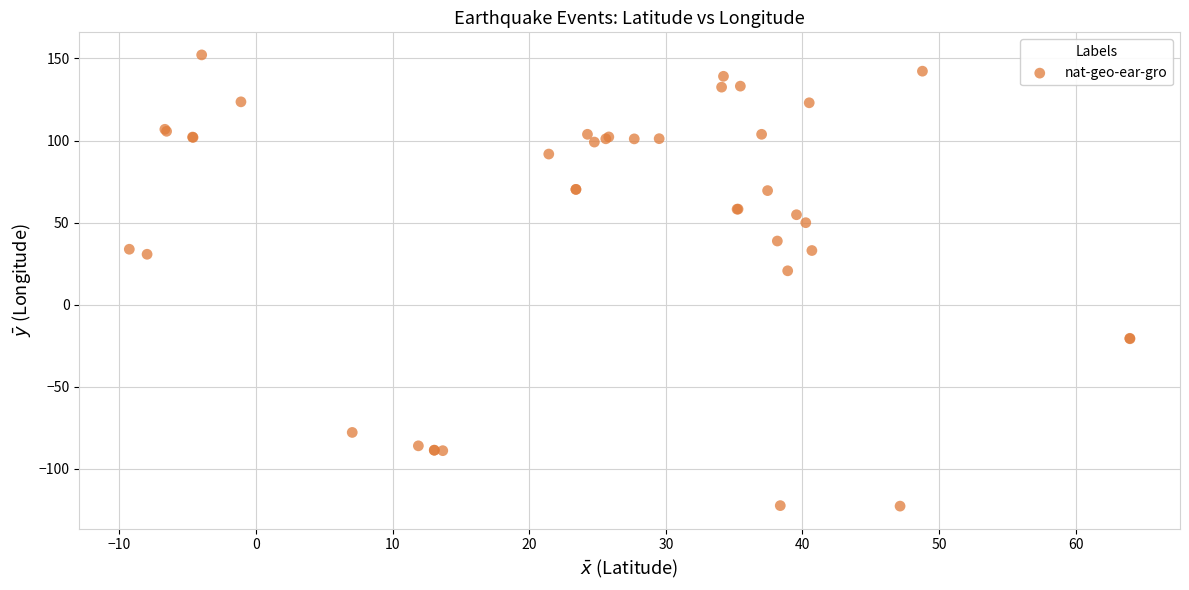

What Y value in the scatter plot is closest to 14?

20.6